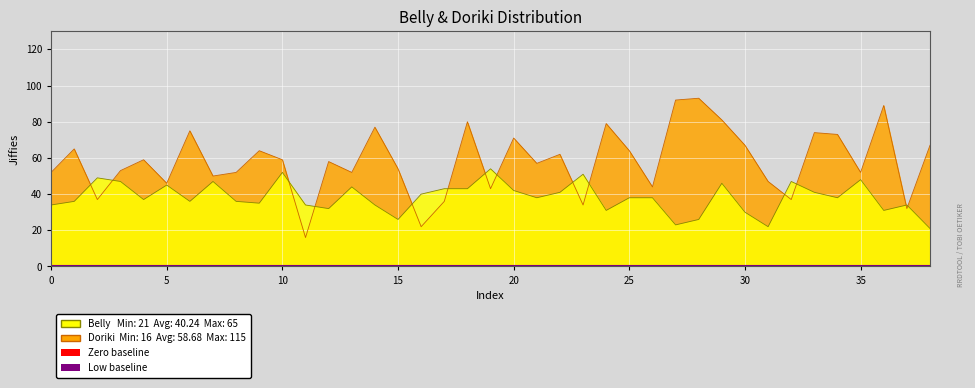

What is the sum of the Baseline values at 29 and 25?

2